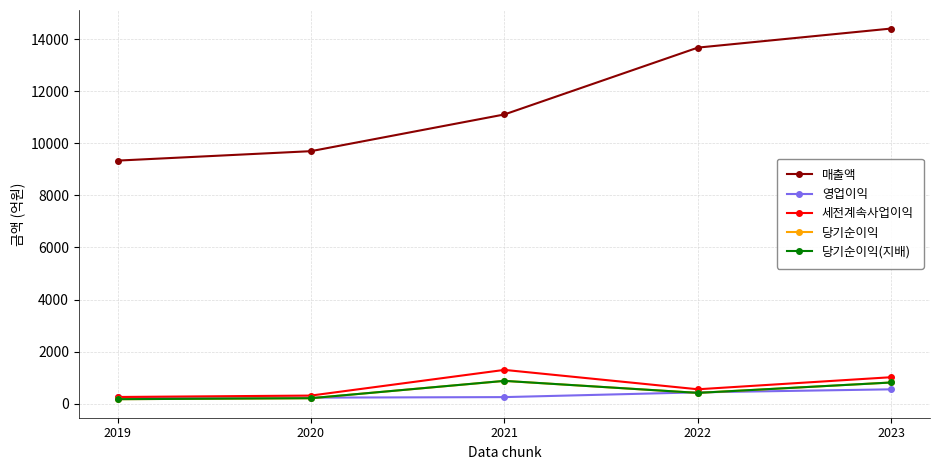

What is the lowest value of the 세전계속사업이익 series?

255